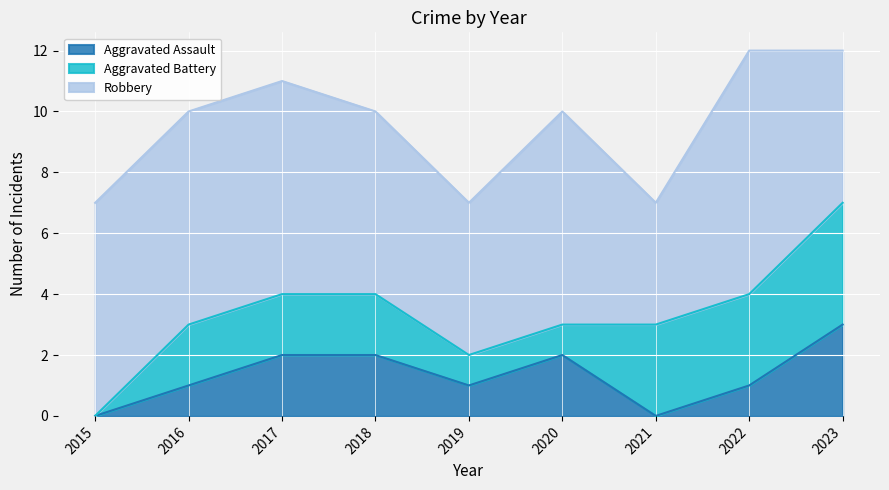

What is the sum of the Aggravated Assault values at 2019 and 2017?

3